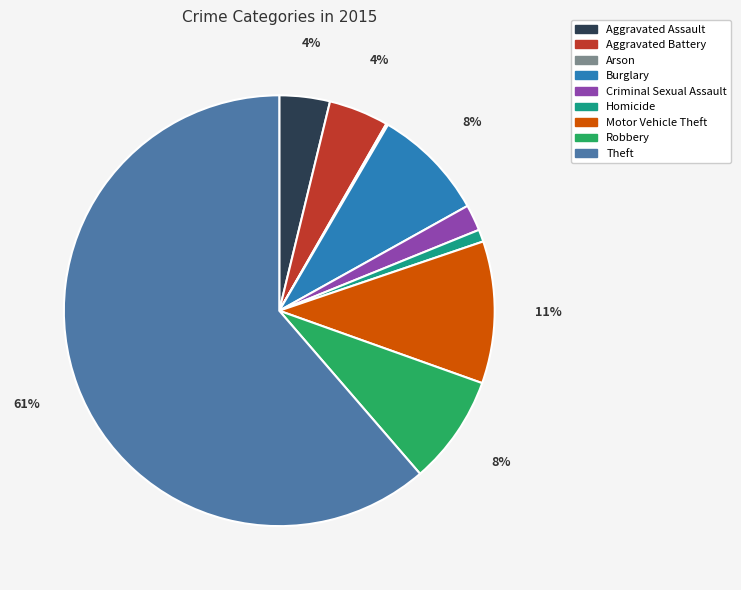

Is there any slice that represents more than half of the pie?

Yes